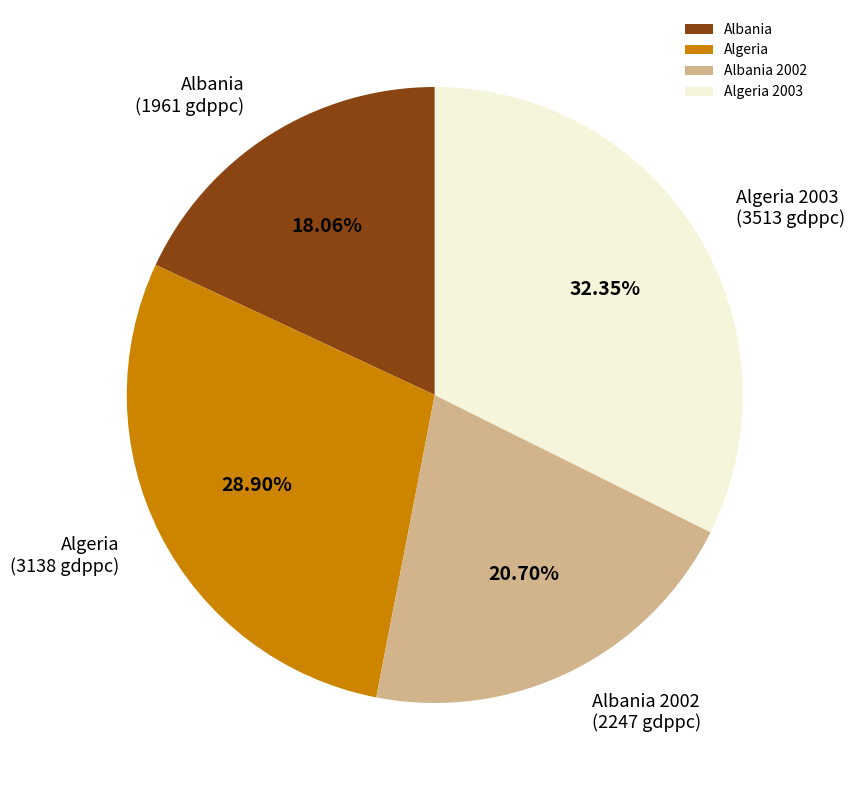

To the nearest percent, what portion does Albania 2002 represent?

21%